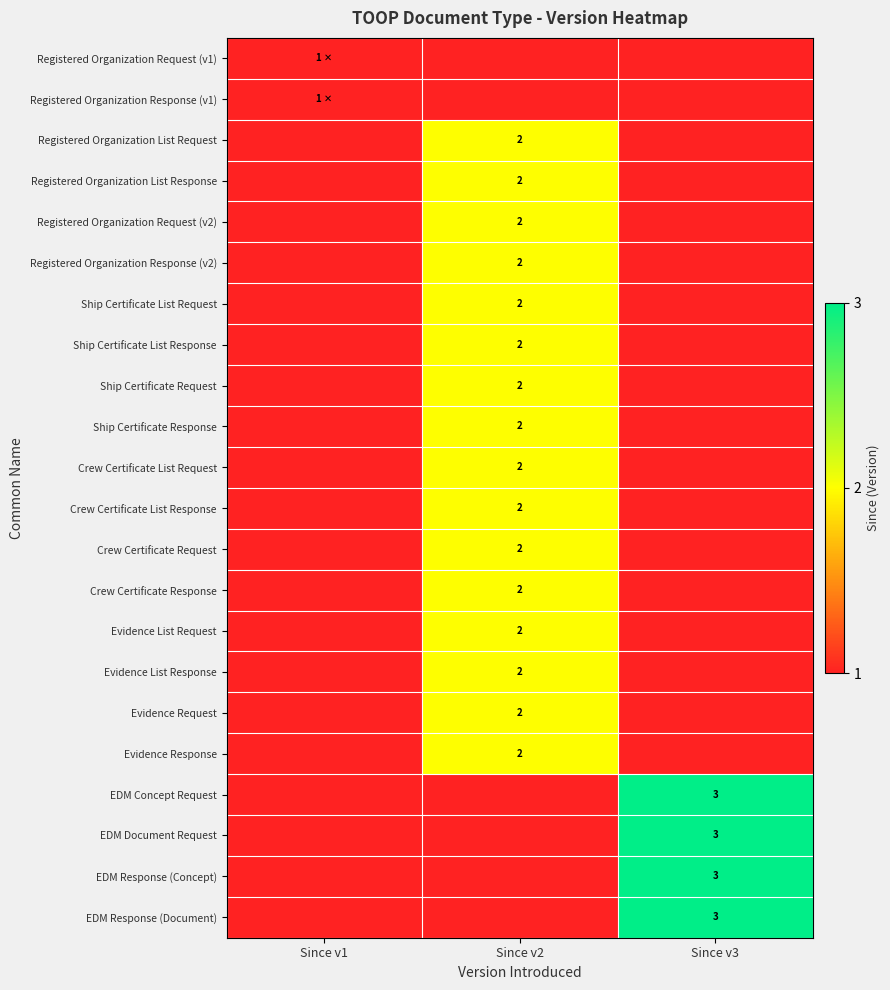

The Crew Certificate Request series shows 1 at Since v2. True or false?

False